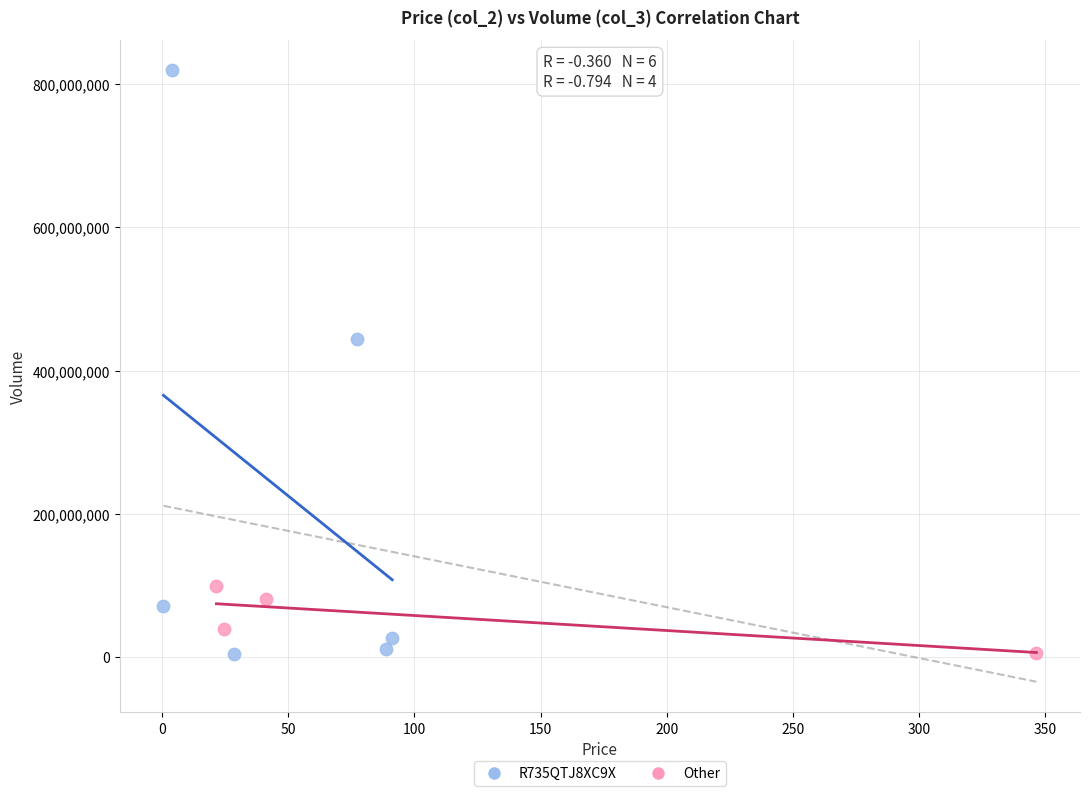

Which series contains the highest Y value?

R735QTJ8XC9X